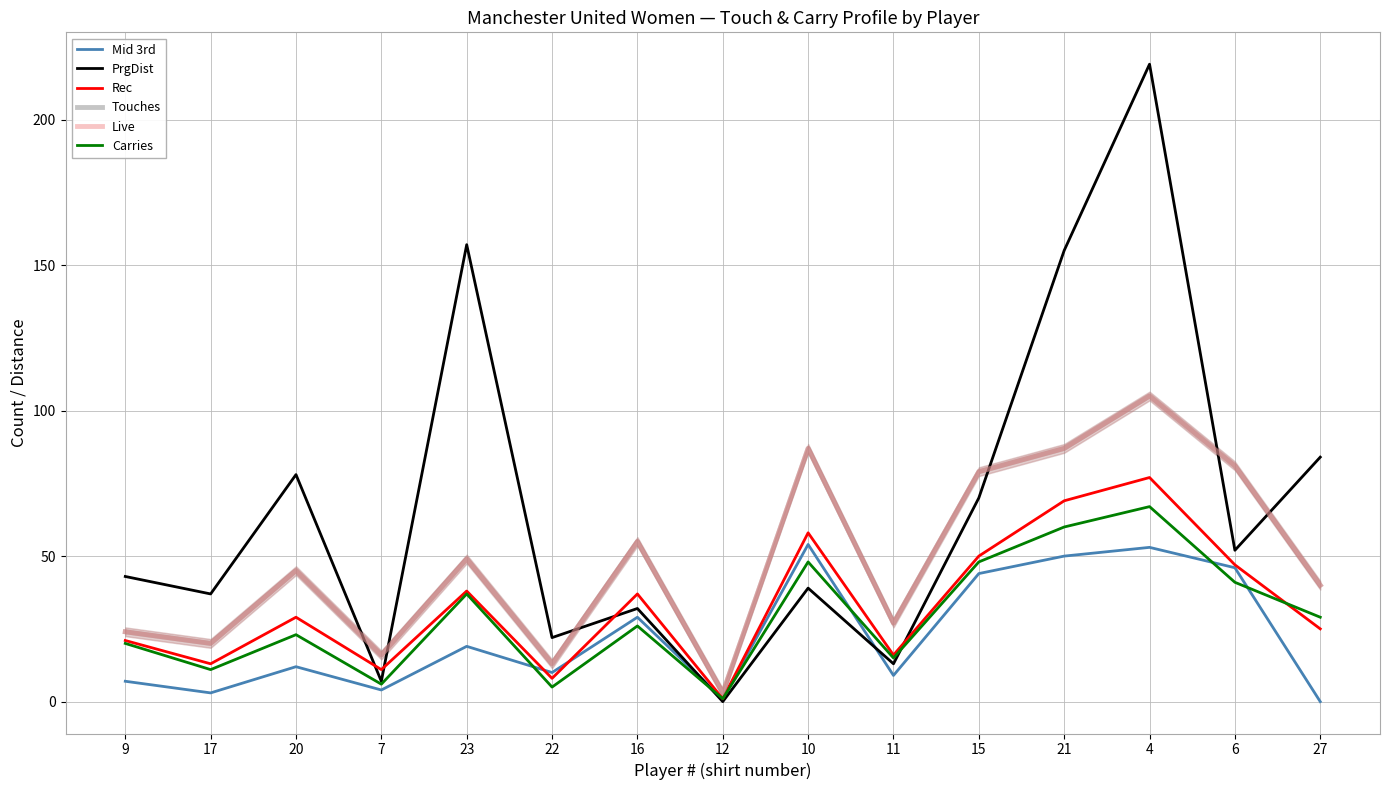

What is the maximum value shown in the chart?

219